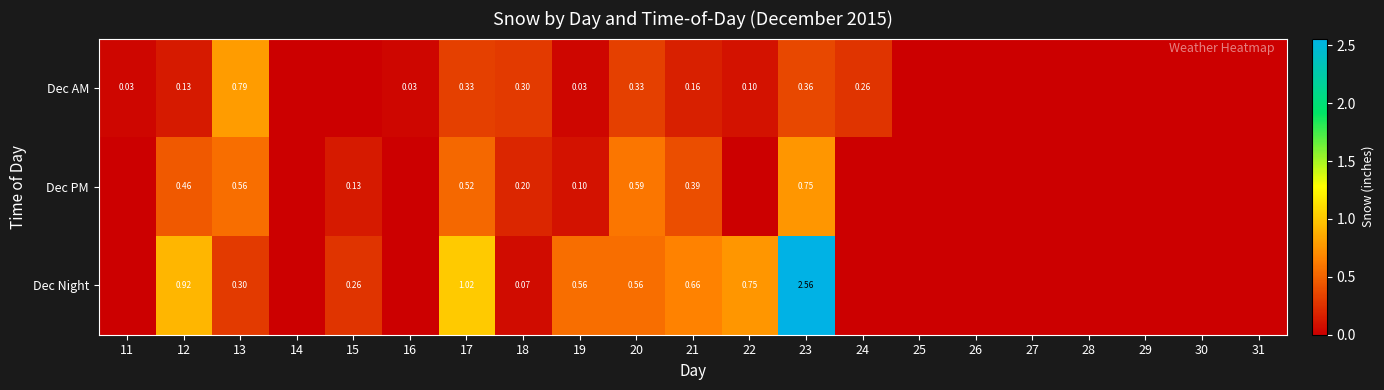

List the series in order of their peak value, lowest first.

Dec PM, Dec AM, Dec Night